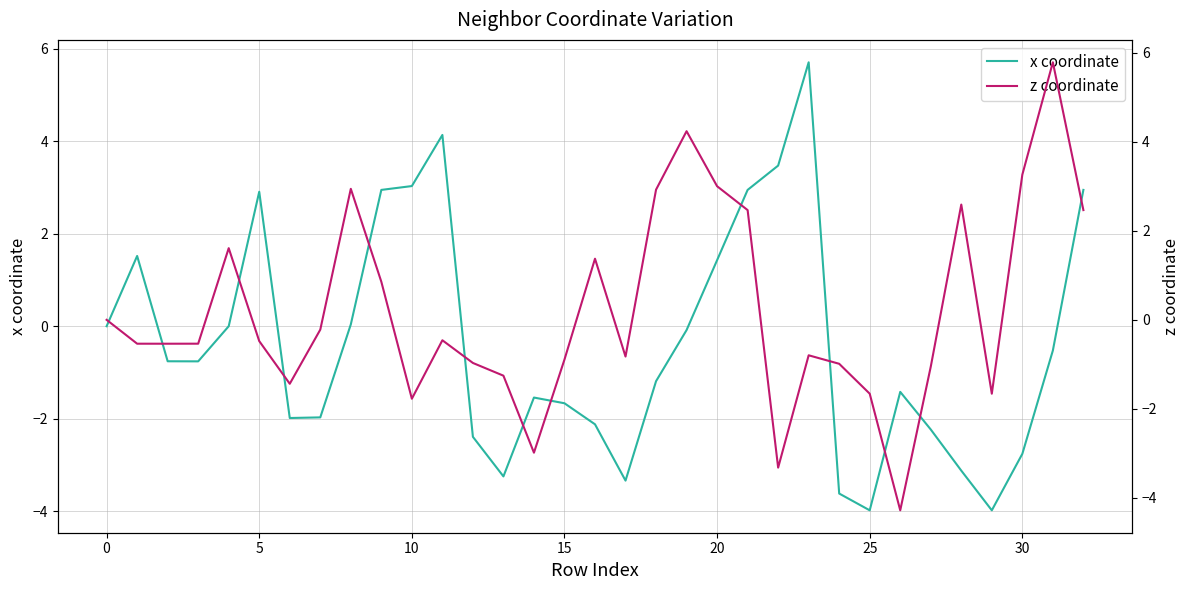

The x coordinate series shows 2.9 at 5. True or false?

True